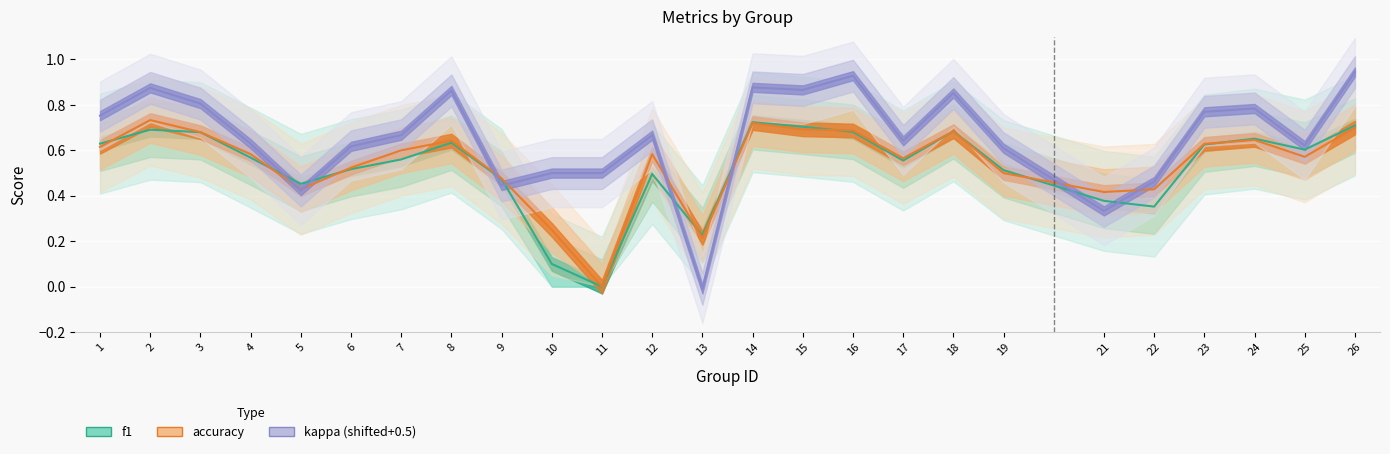

Count the number of categories in the chart.

25